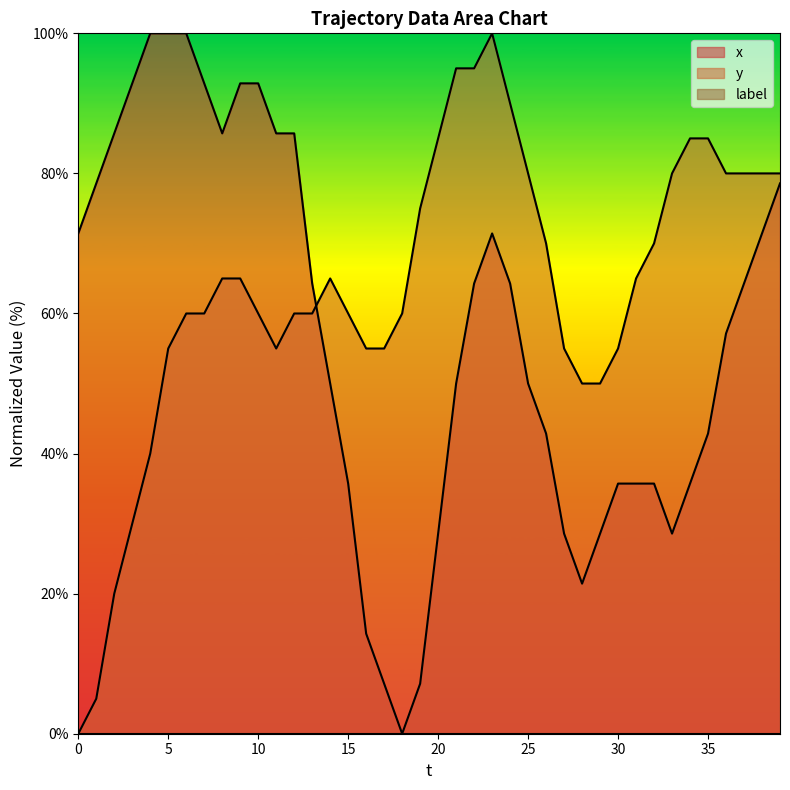

What is the difference between the maximum and minimum values in the y series?

100.0